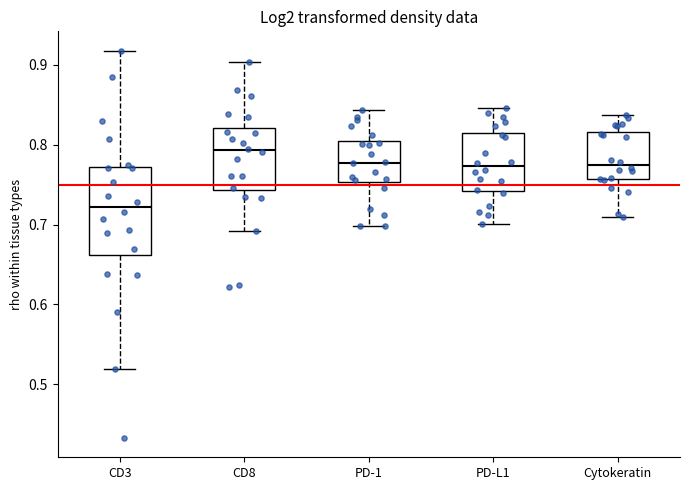

Which box has the lowest median line?

CD3